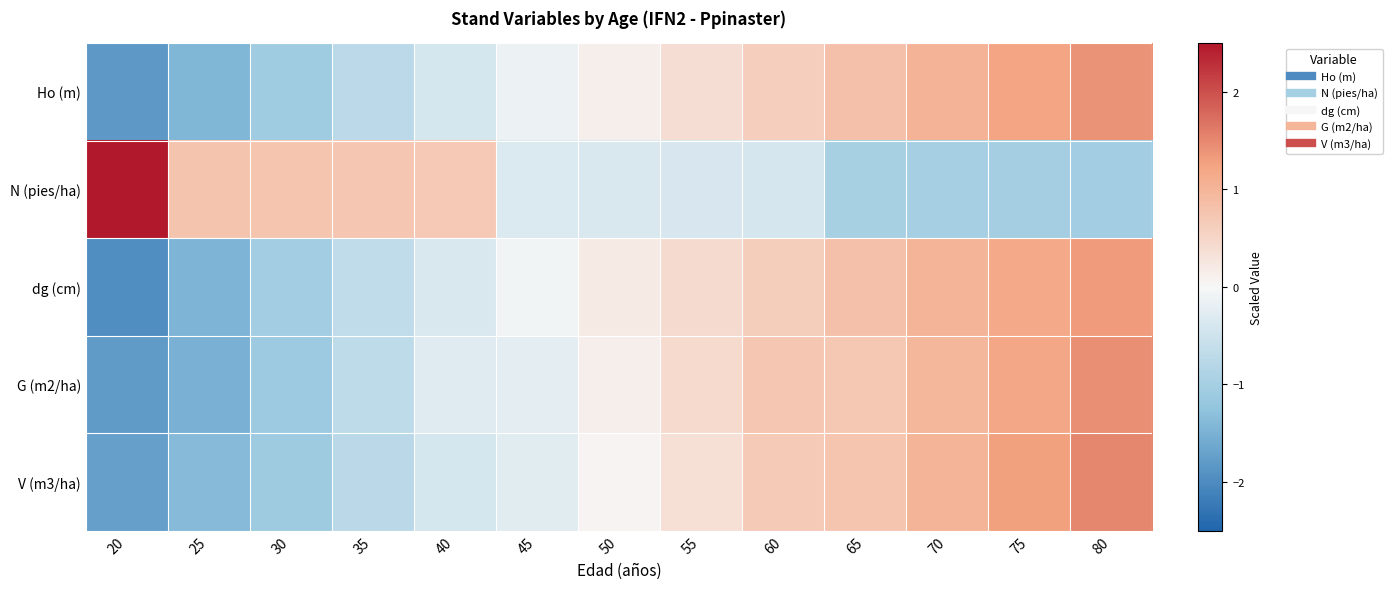

Rank the series by their maximum value, from highest to lowest.

N (pies/ha), V (m3/ha), G (m2/ha), Ho (m), dg (cm)